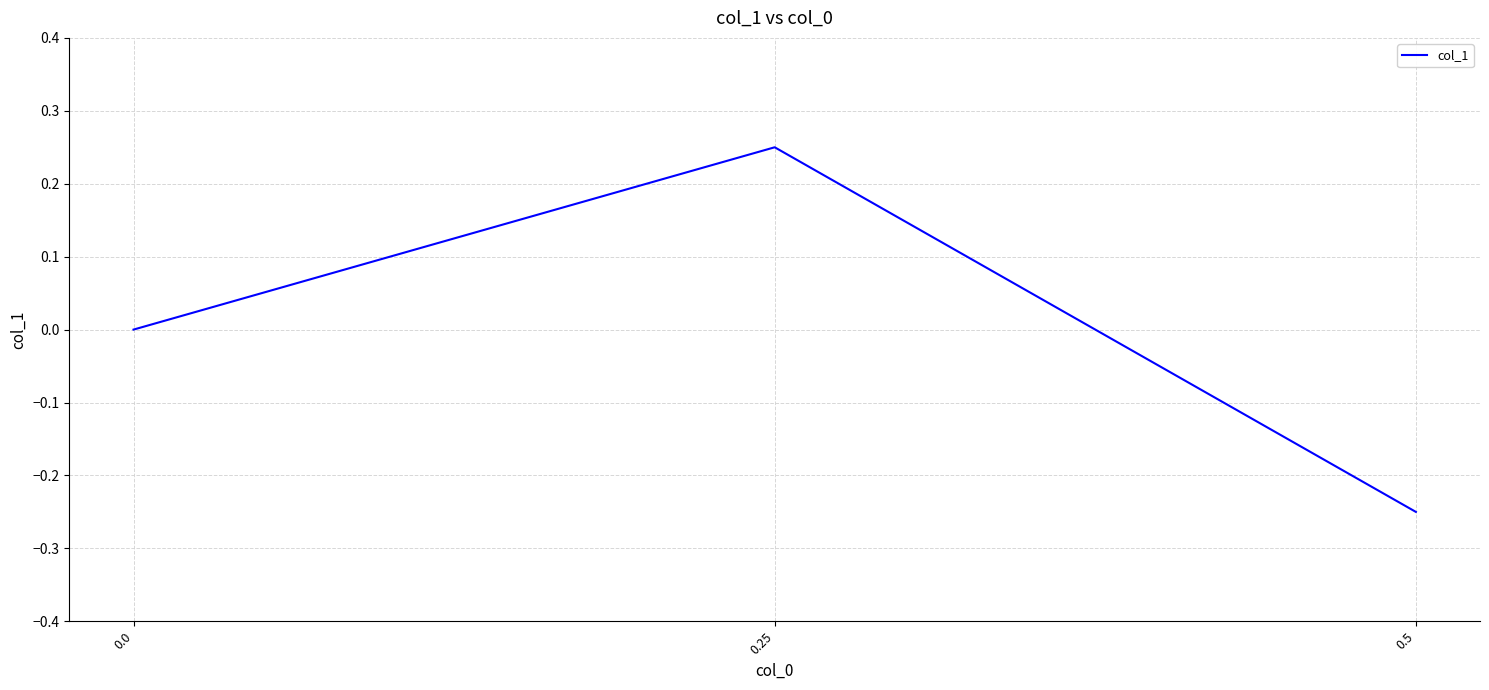

Does the chart have visible grid lines?

Yes